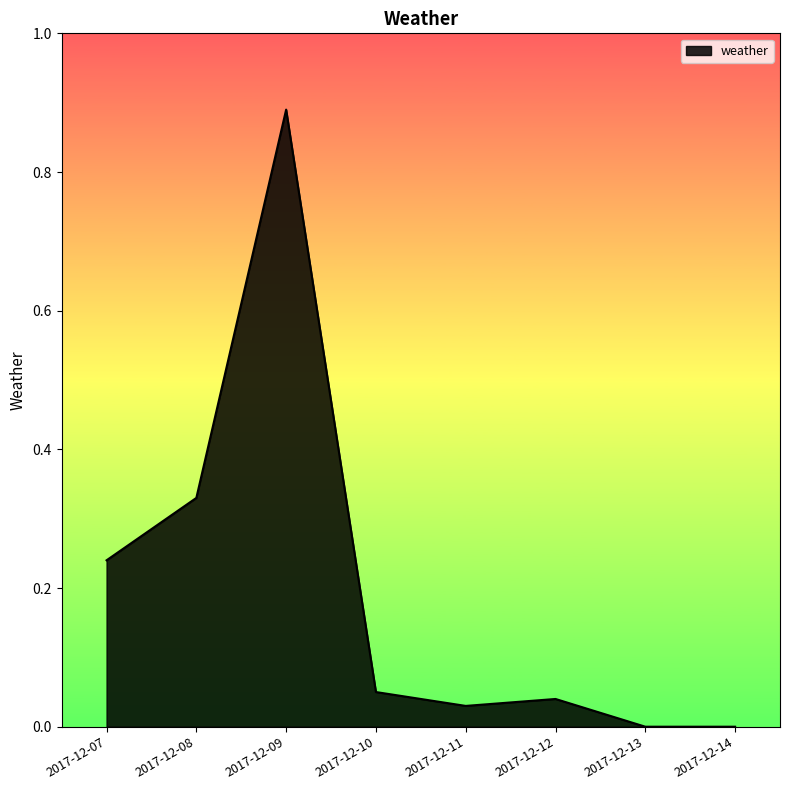

At which category does the chart reach its peak across all series?

2017-12-09